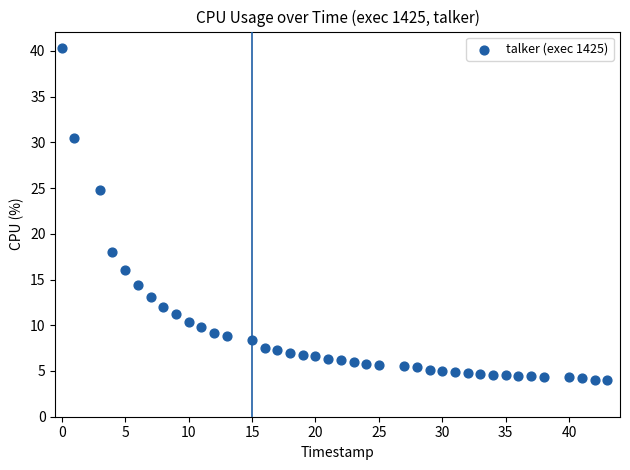

What Y value in the scatter plot is closest to 22?

24.8